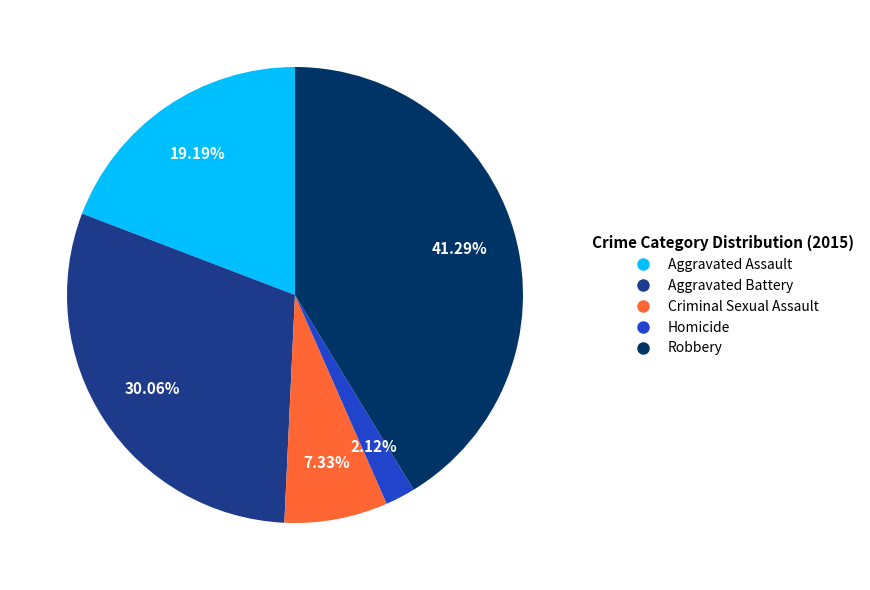

Does any single category account for the majority?

No